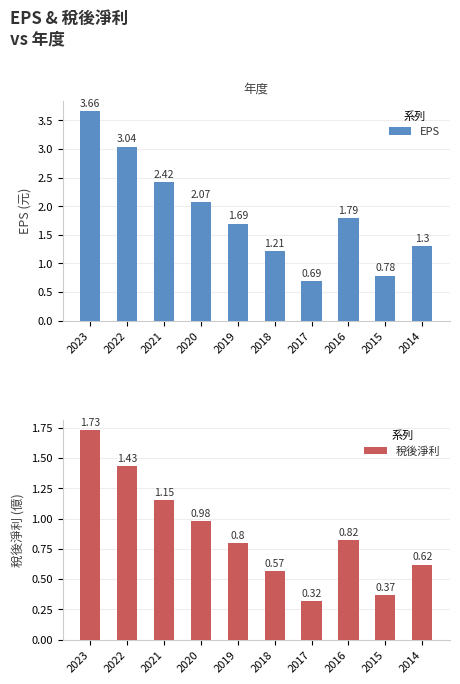

Which series has the largest total across all categories?

EPS